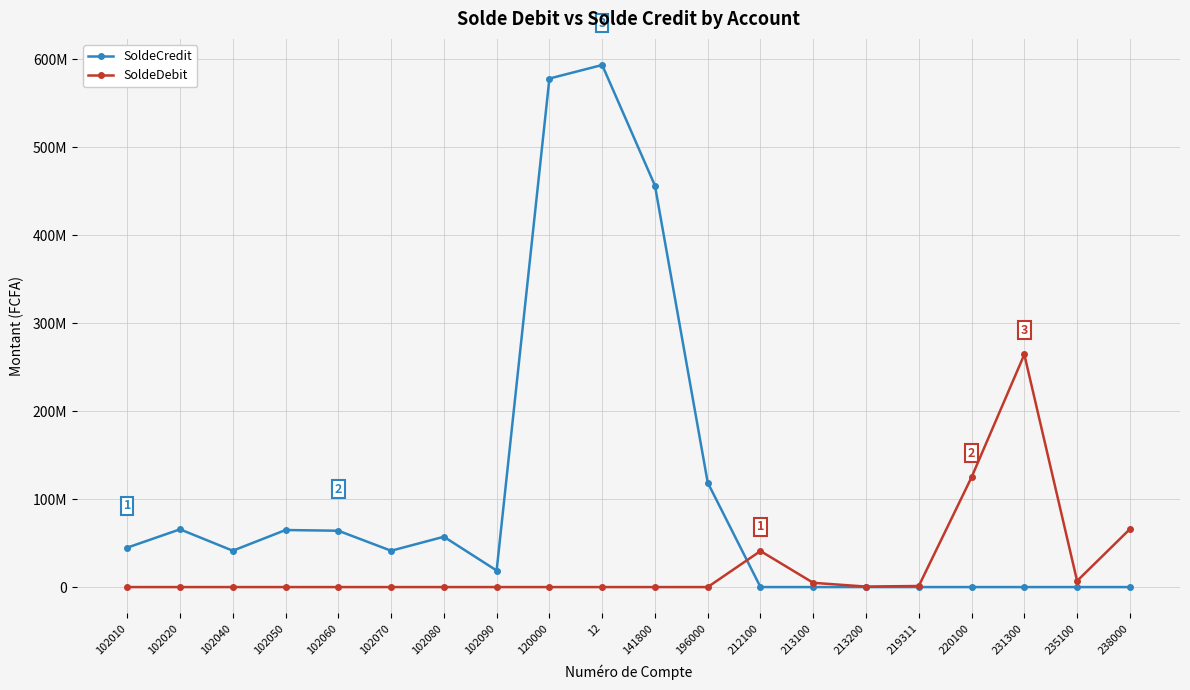

What are all the series names shown in the legend?

SoldeCredit, SoldeDebit